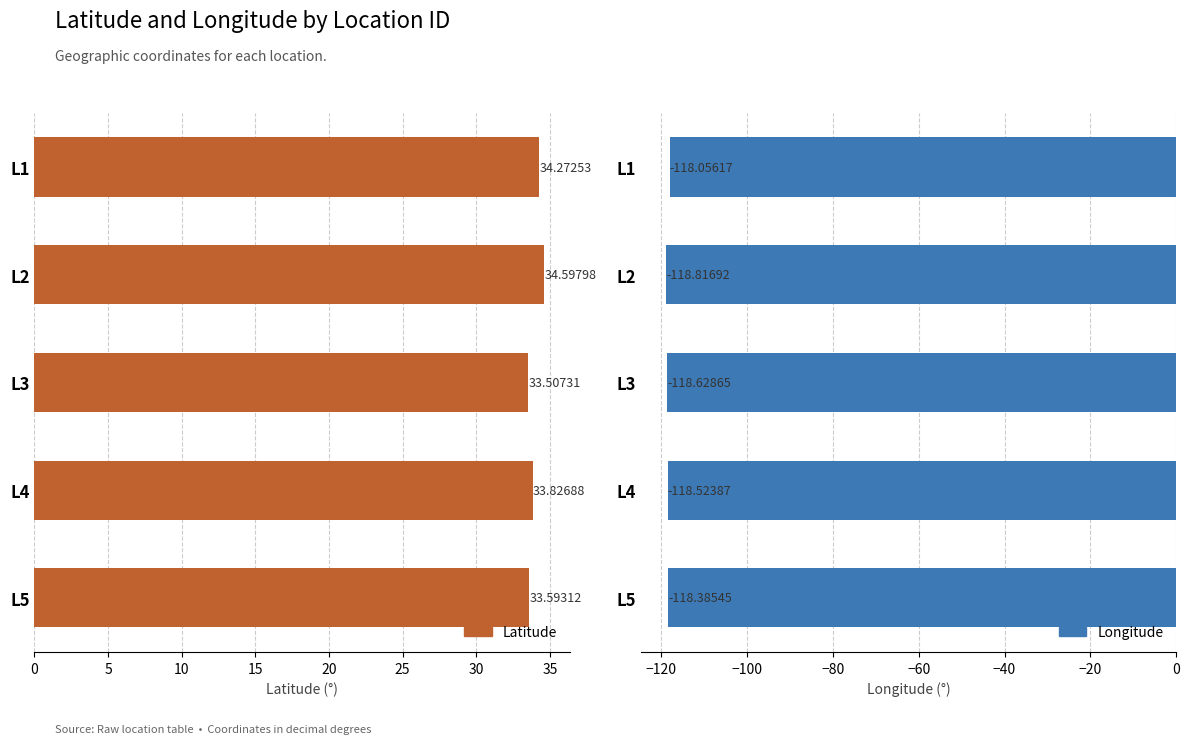

How many bars are there in each group?

2